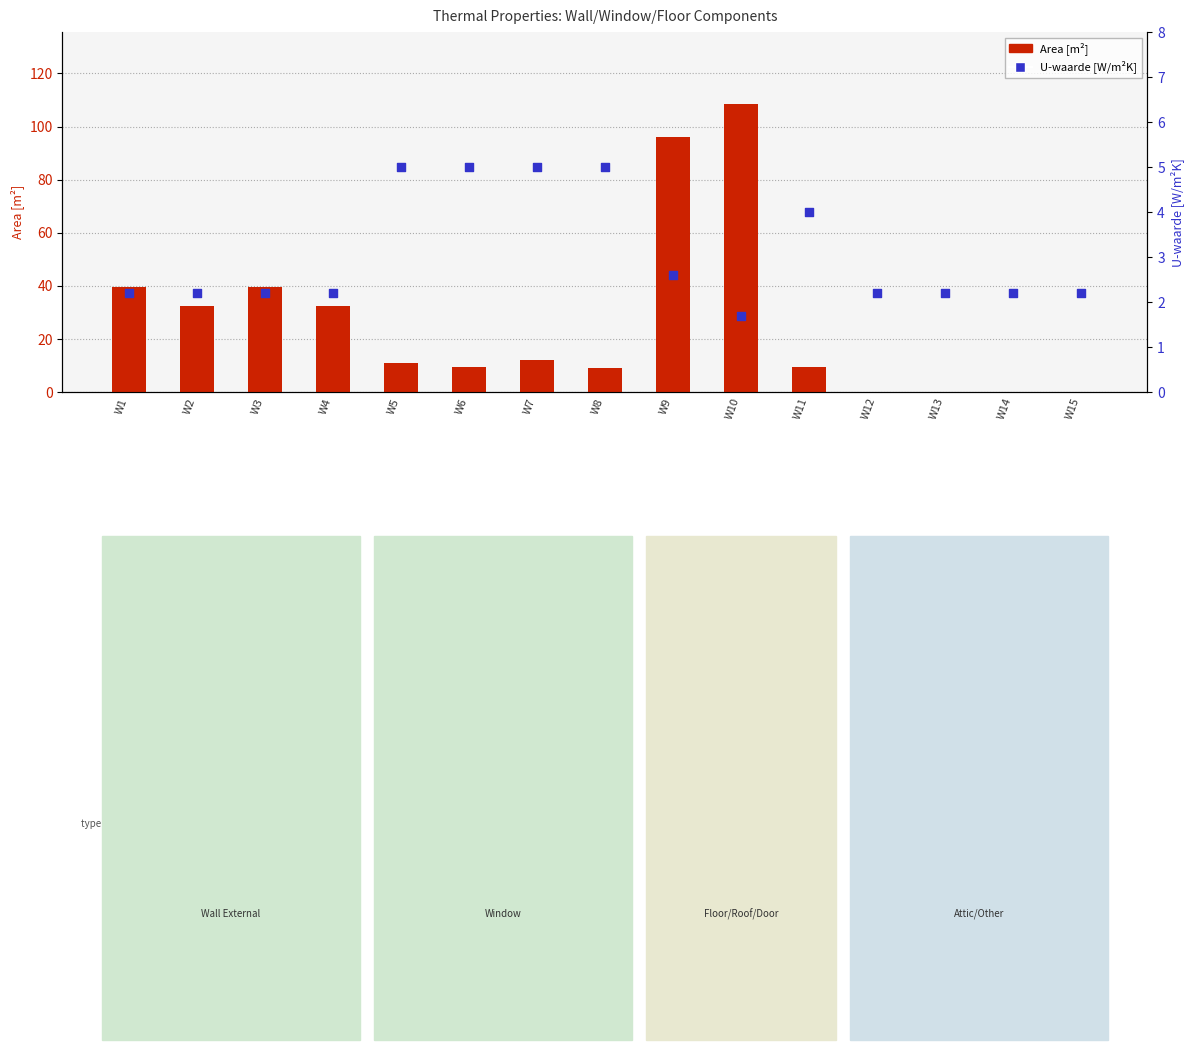

Which series has the widest spread of Y values?

Area [m²]